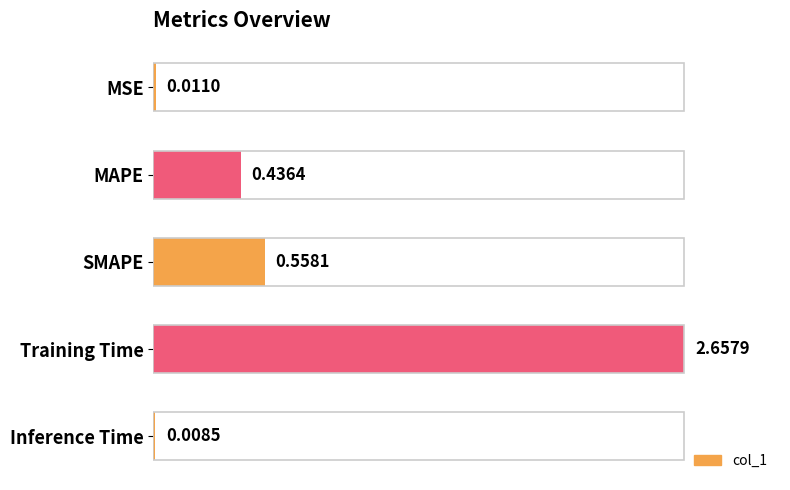

Are the bars horizontal?

Yes